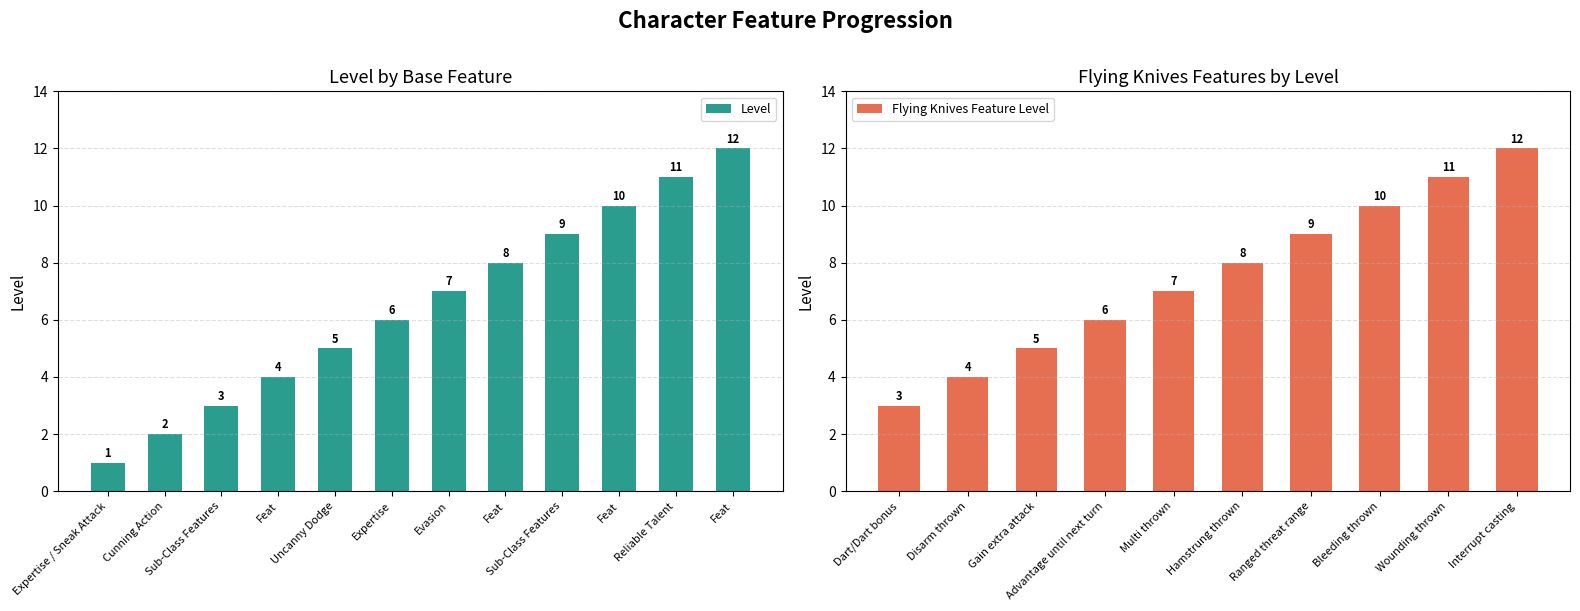

Are the bars grouped side by side (vs. stacked)?

No